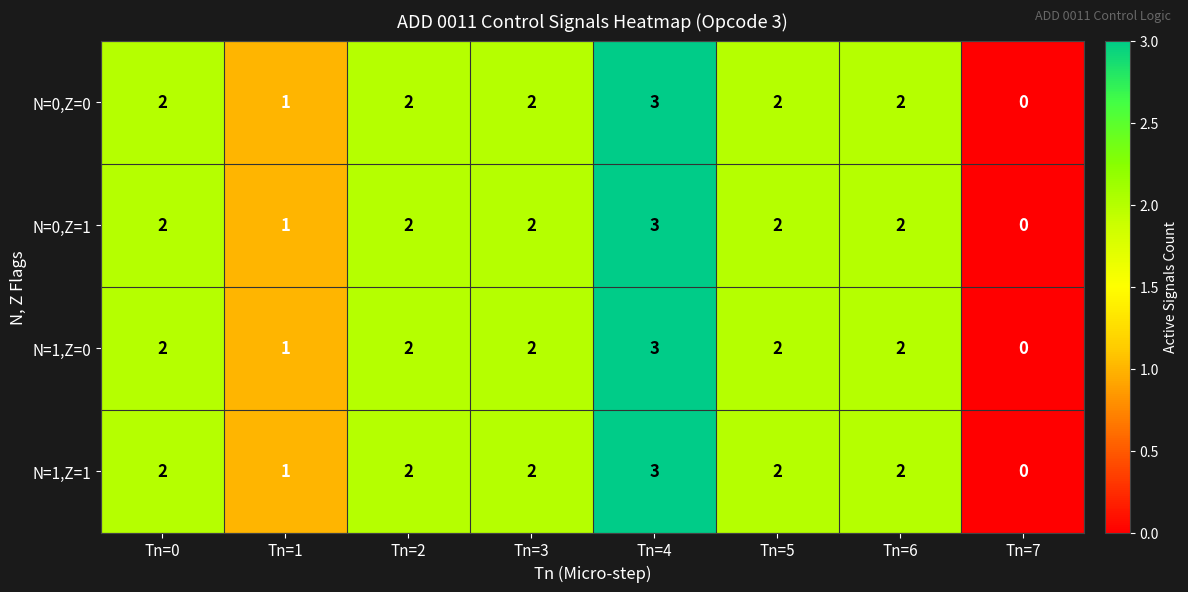

At which category is the sum across all series the highest?

Tn=4